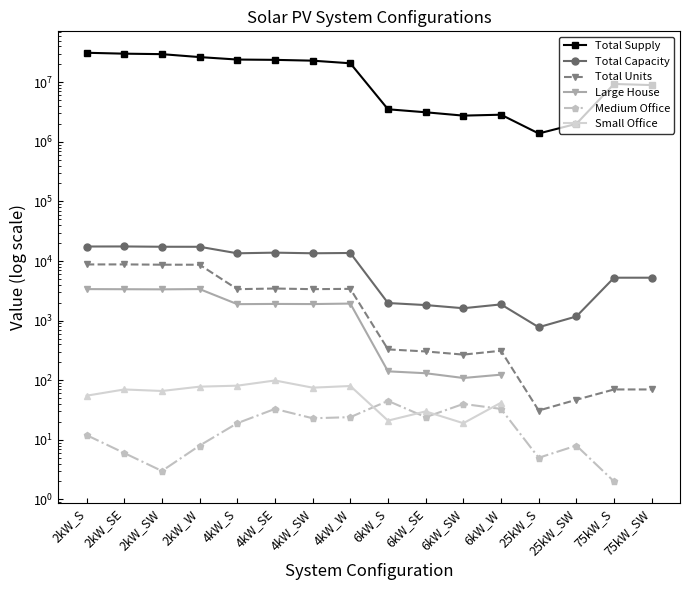

True or false: Large House and Small Office cross at least once.

False